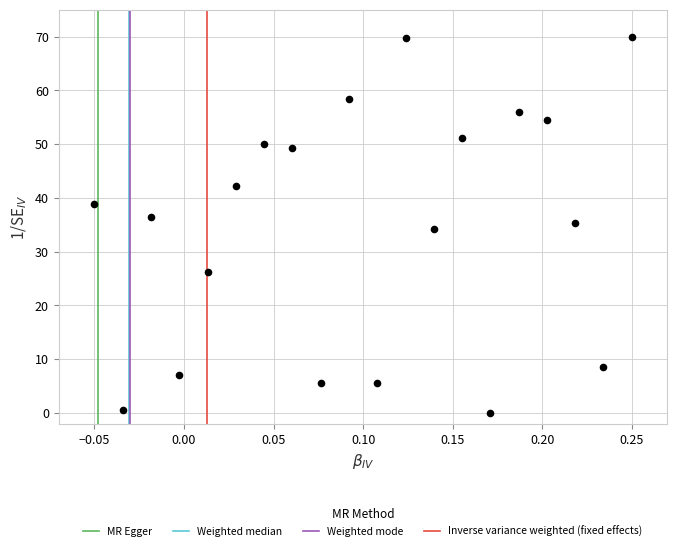

What is the range of Y values (max minus min)?

70.0